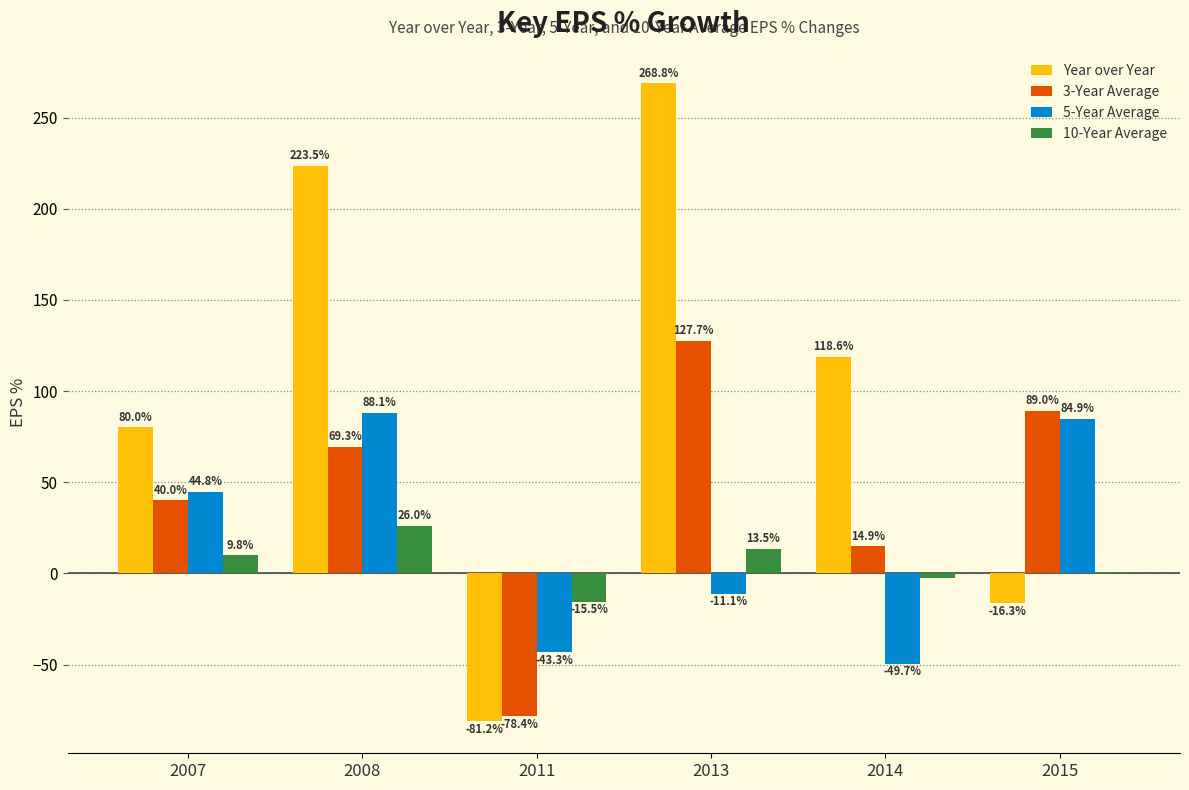

What is the average value of the 3-Year Average series?

43.8